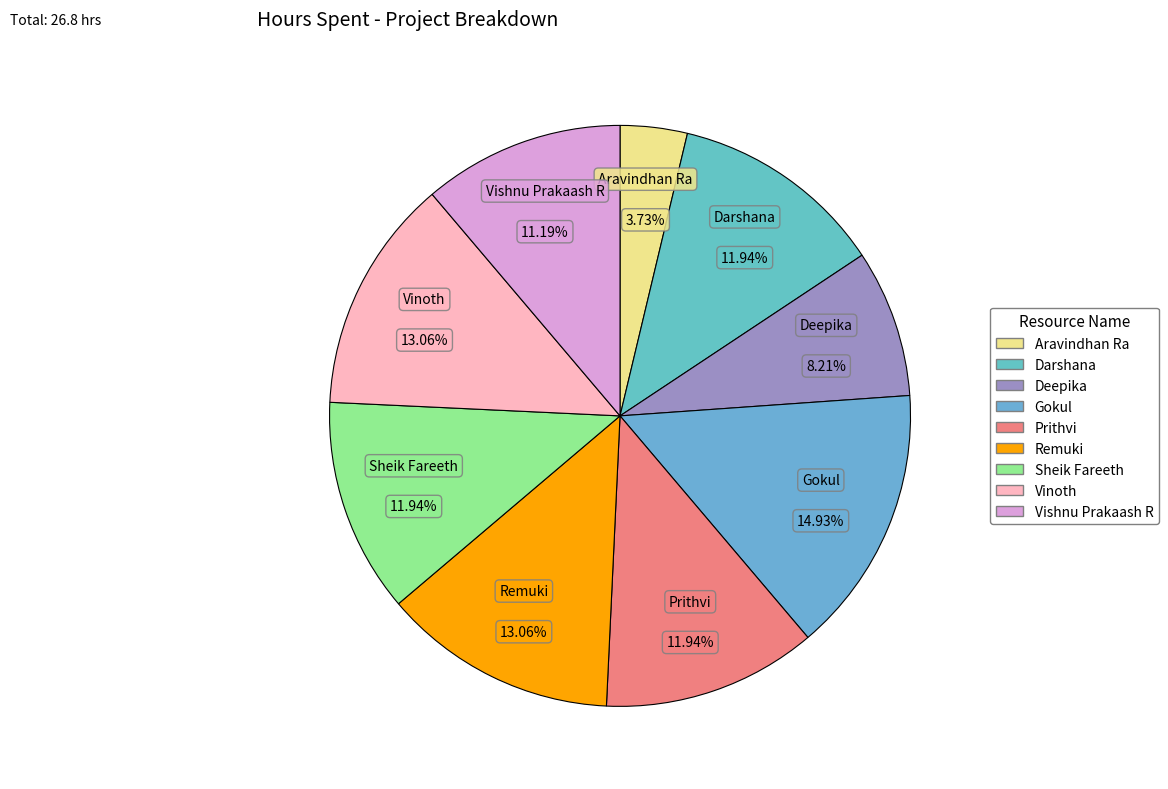

To the nearest percent, what percentage of the pie is Sheik Fareeth?

12%